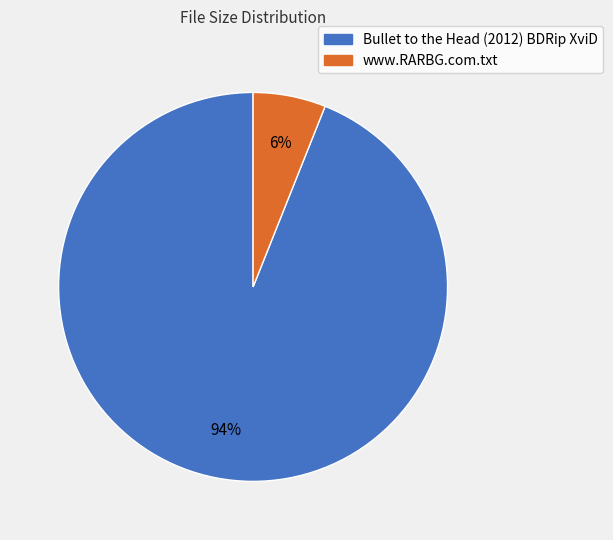

Does any single category account for the majority?

Yes